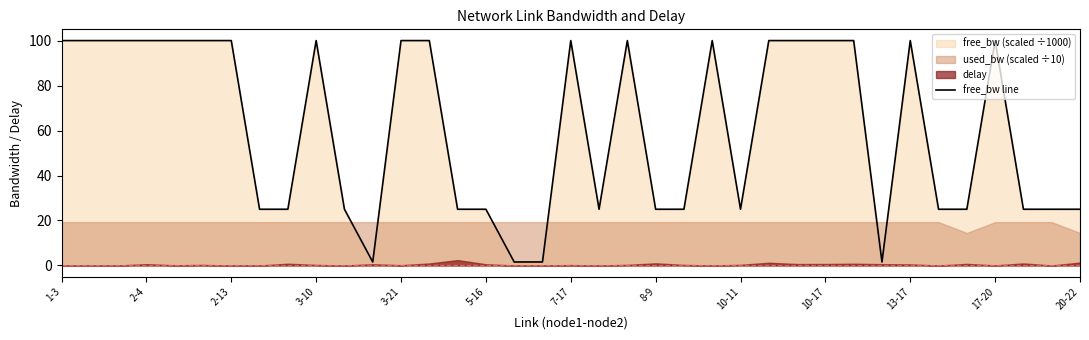

Does the chart have visible grid lines?

No